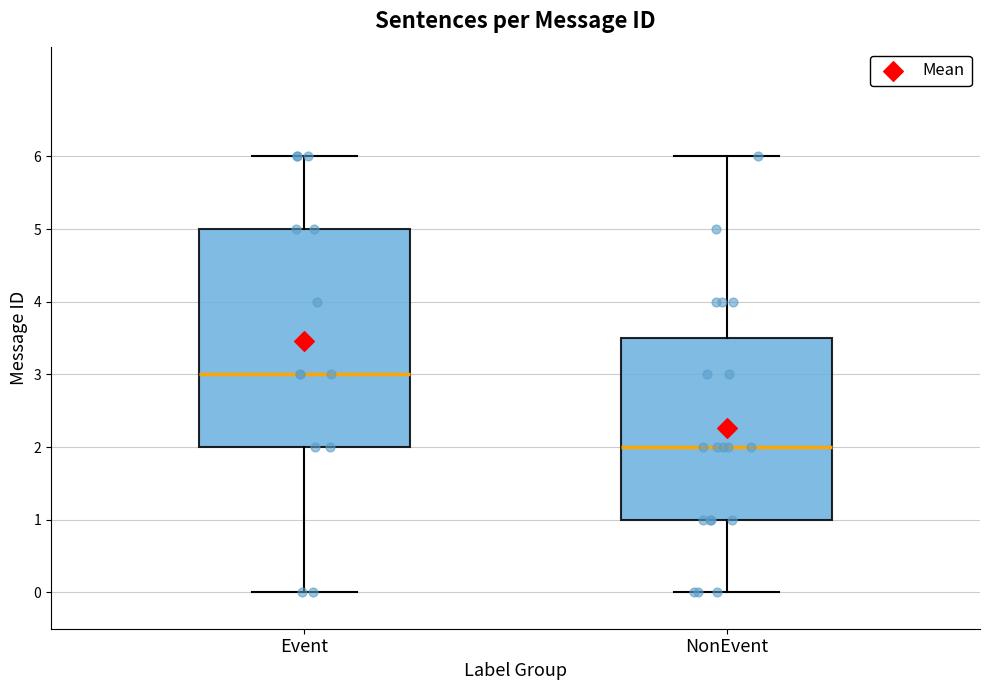

Reading left to right, transcribe this box plot: for each box, give where its median line is, the range the box spans, and where its two whiskers end, as read against the y-axis. The values are not printed on the chart, so give them approximately, as read against the axis.

Event: median 3.0, box 2.0 to 5.0, whiskers 0.0 to 6.0
NonEvent: median 2.0, box 1.0 to 3.5, whiskers 0.0 to 6.0